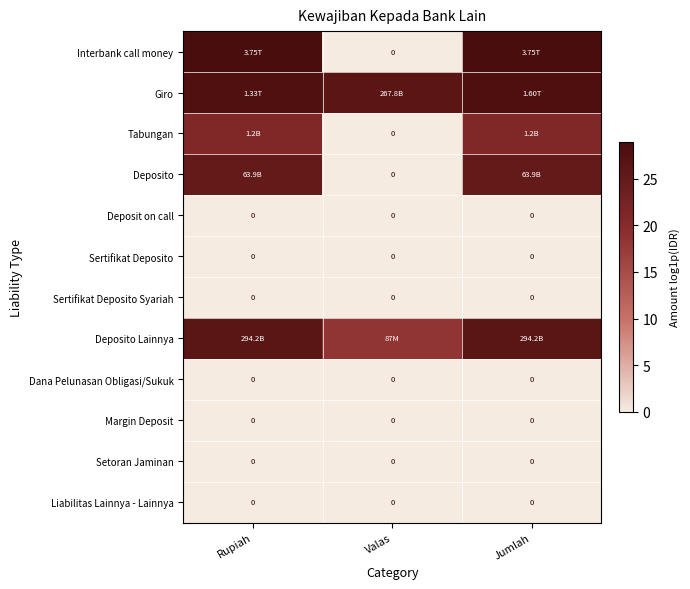

The Tabungan series shows 34.4 at Jumlah. True or false?

False